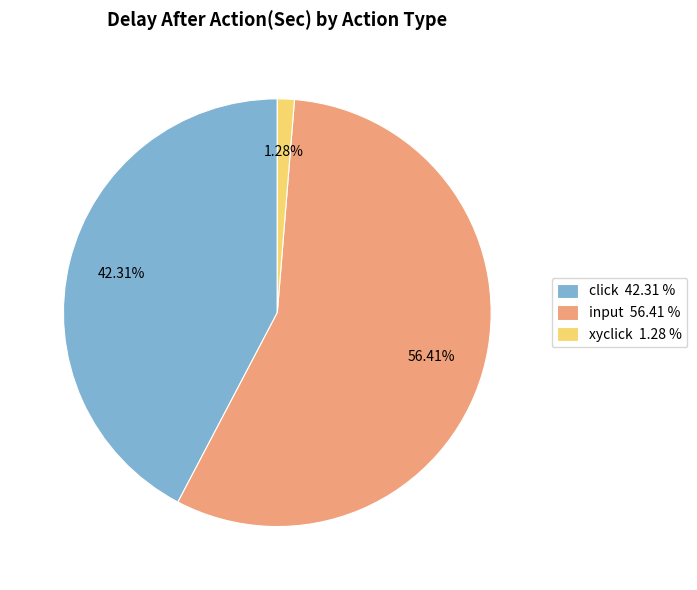

Does xyclick 1.28 % account for over 50% of the chart?

No